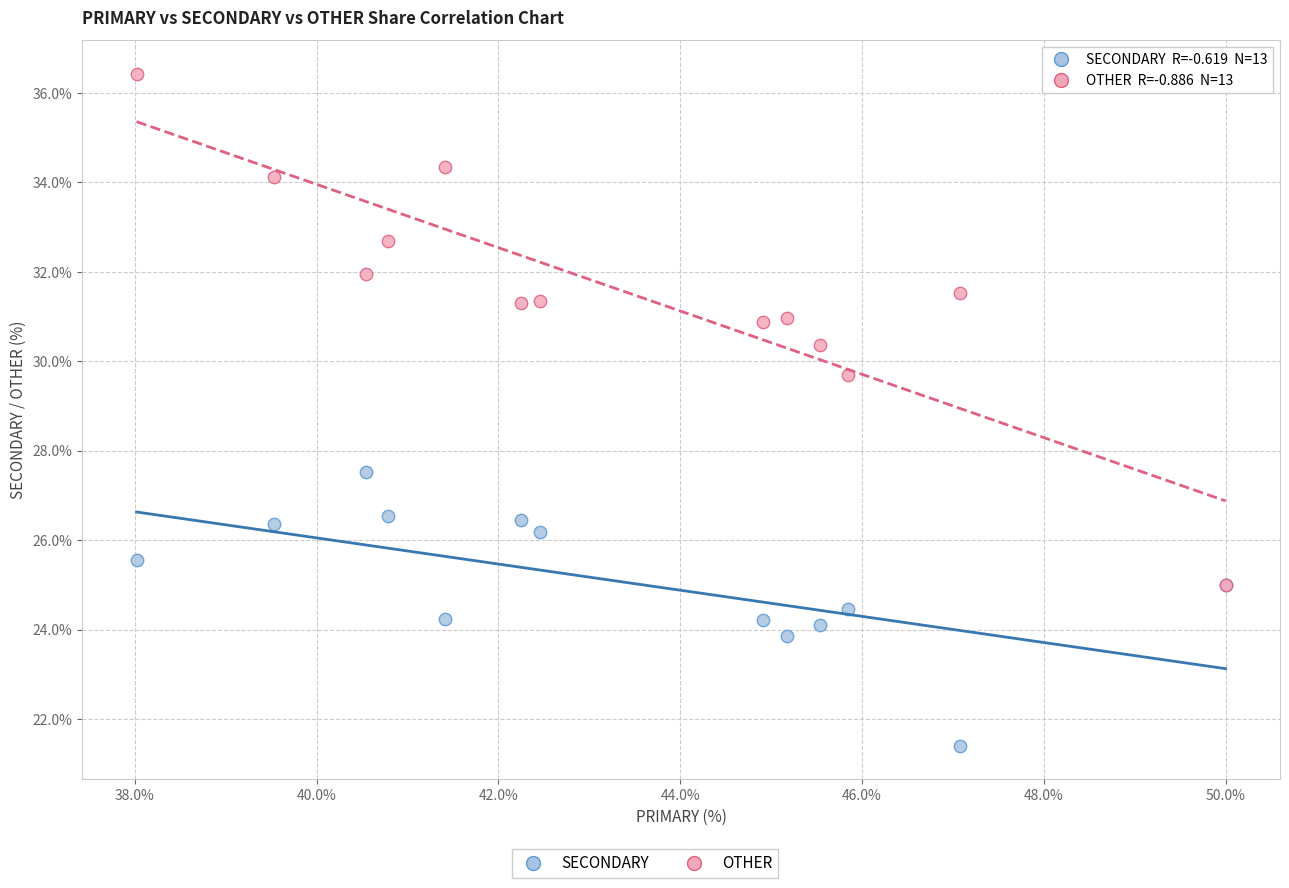

Which series reaches the minimum Y coordinate?

SECONDARY